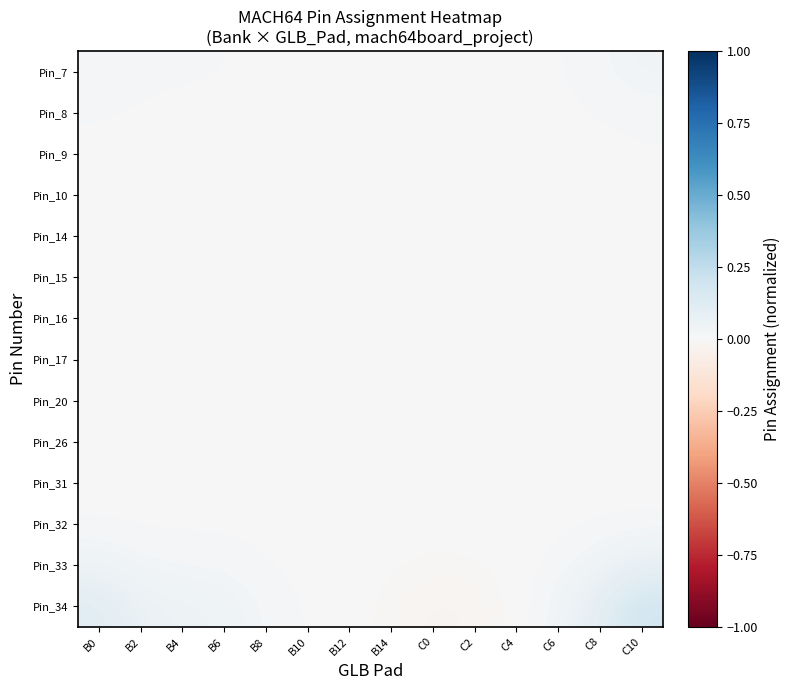

What is the total value across all series at B4?

0.1